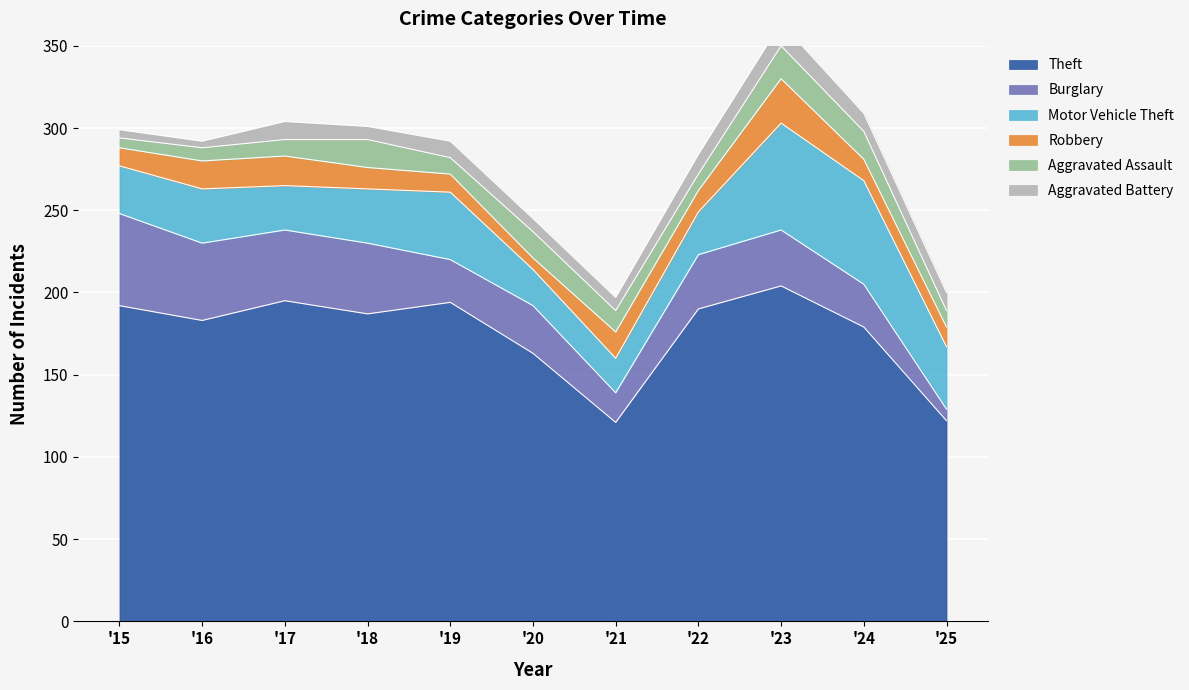

Is it true that Motor Vehicle Theft equals 63 at 2024?

True